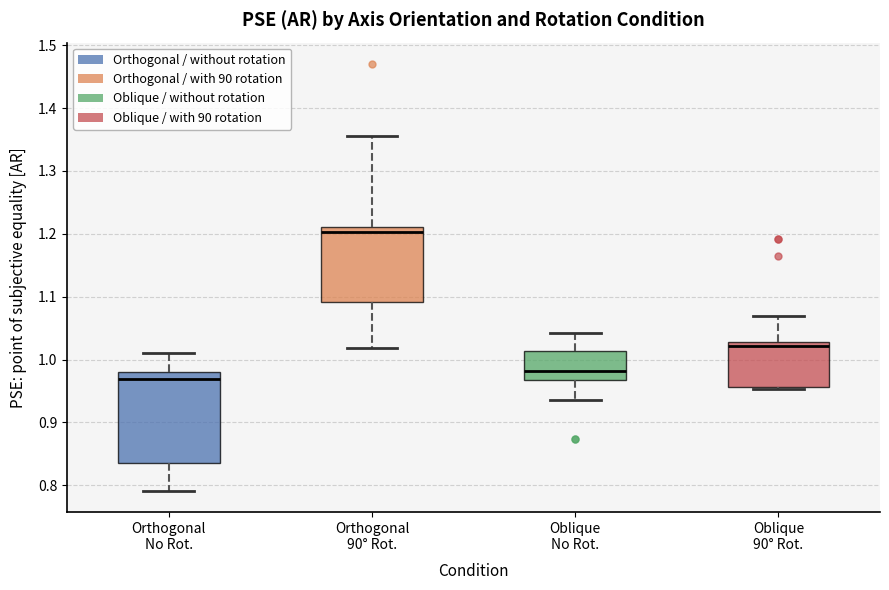

Which box has the highest median line?

Orthogonal 90° Rot.